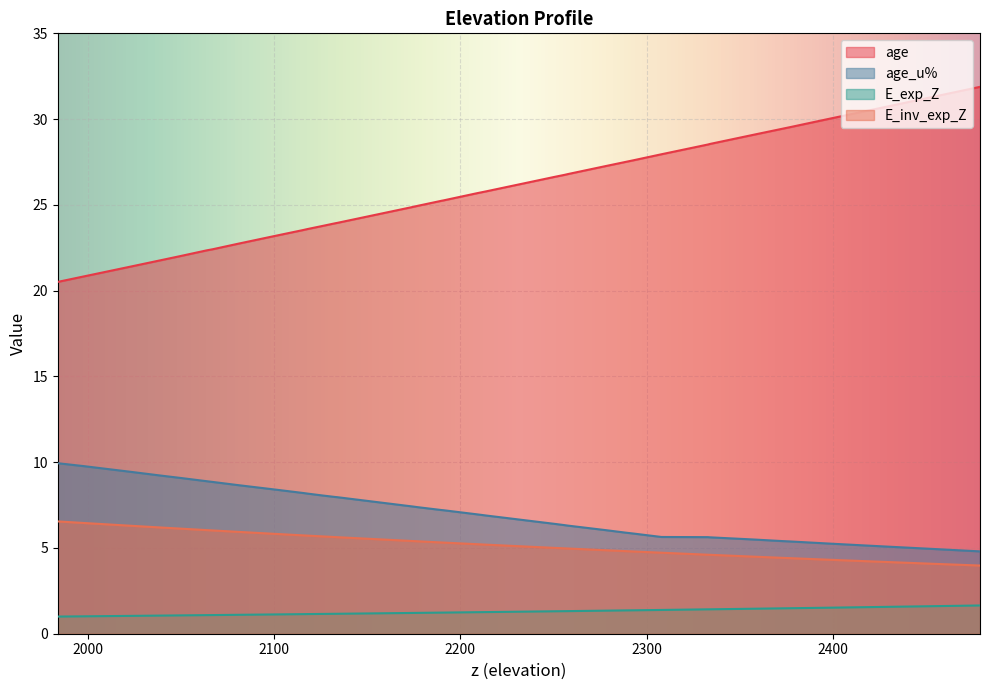

What is the difference between the second highest and second lowest values in the E_inv_exp_Z series?

2.4